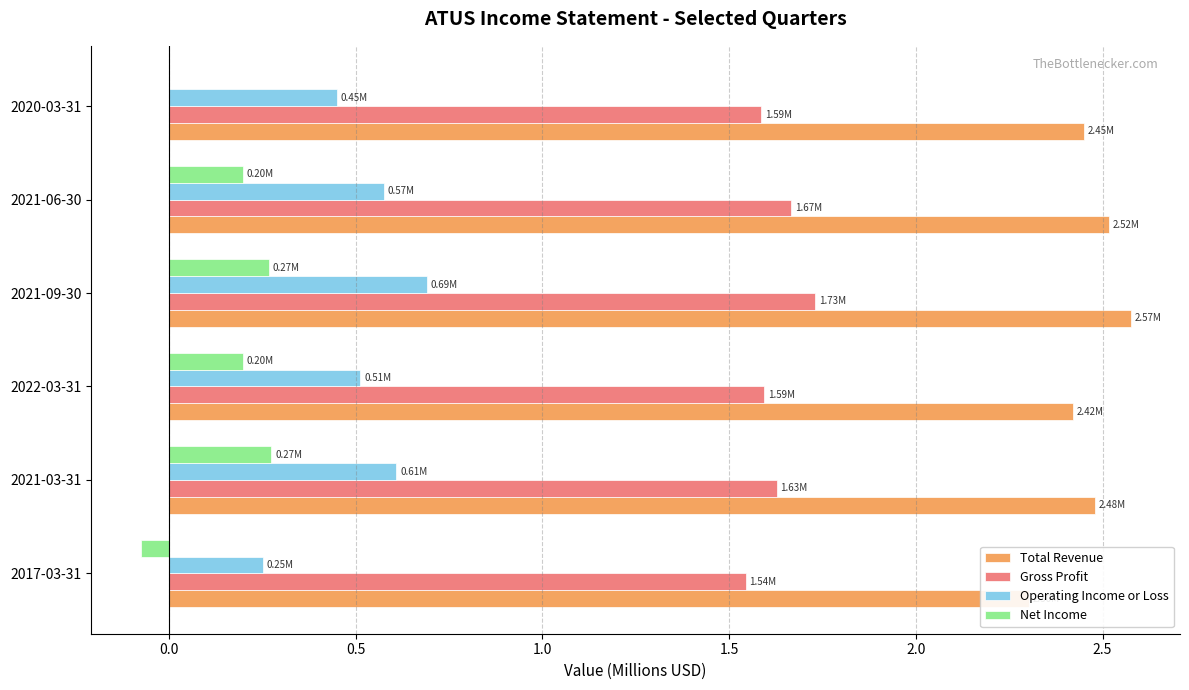

What is the sum of all Total Revenue values?

14.7